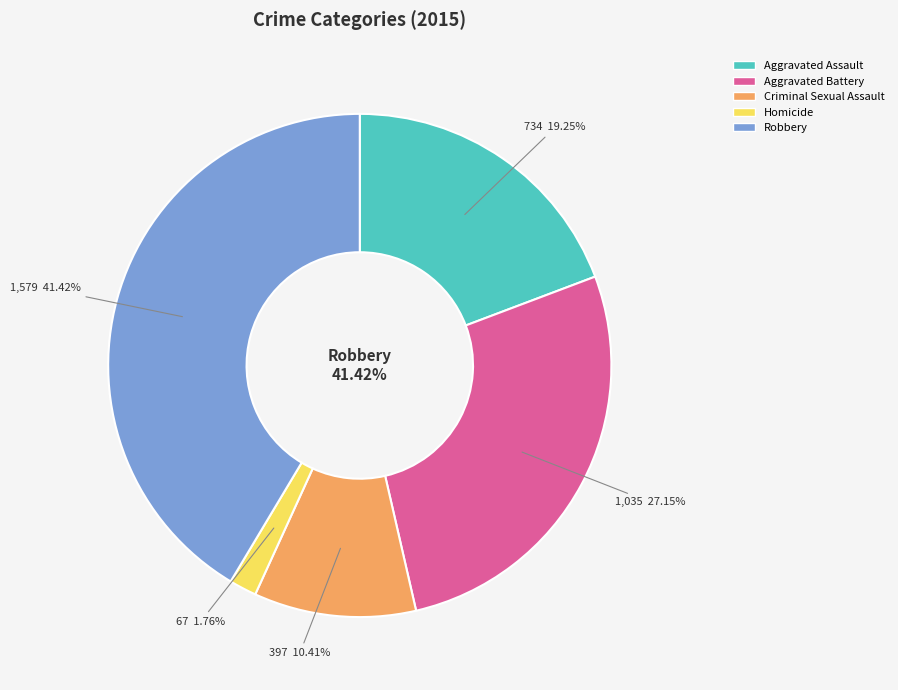

Between Criminal Sexual Assault and Robbery, which is larger?

Robbery